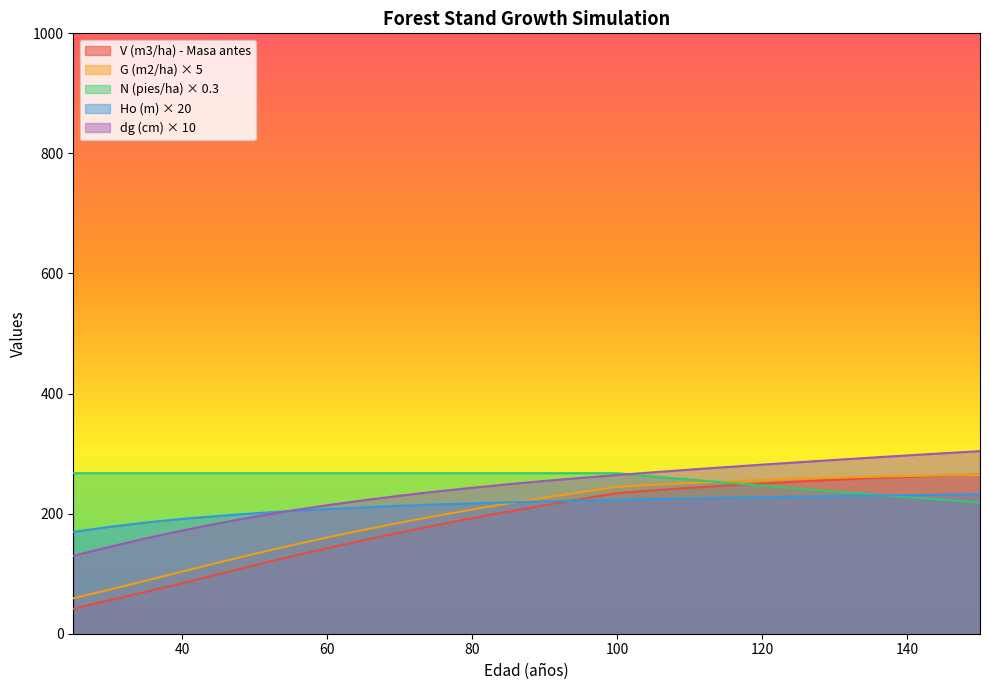

Which series changed the most between 65 and 75?

V (m3/ha) - Masa antes